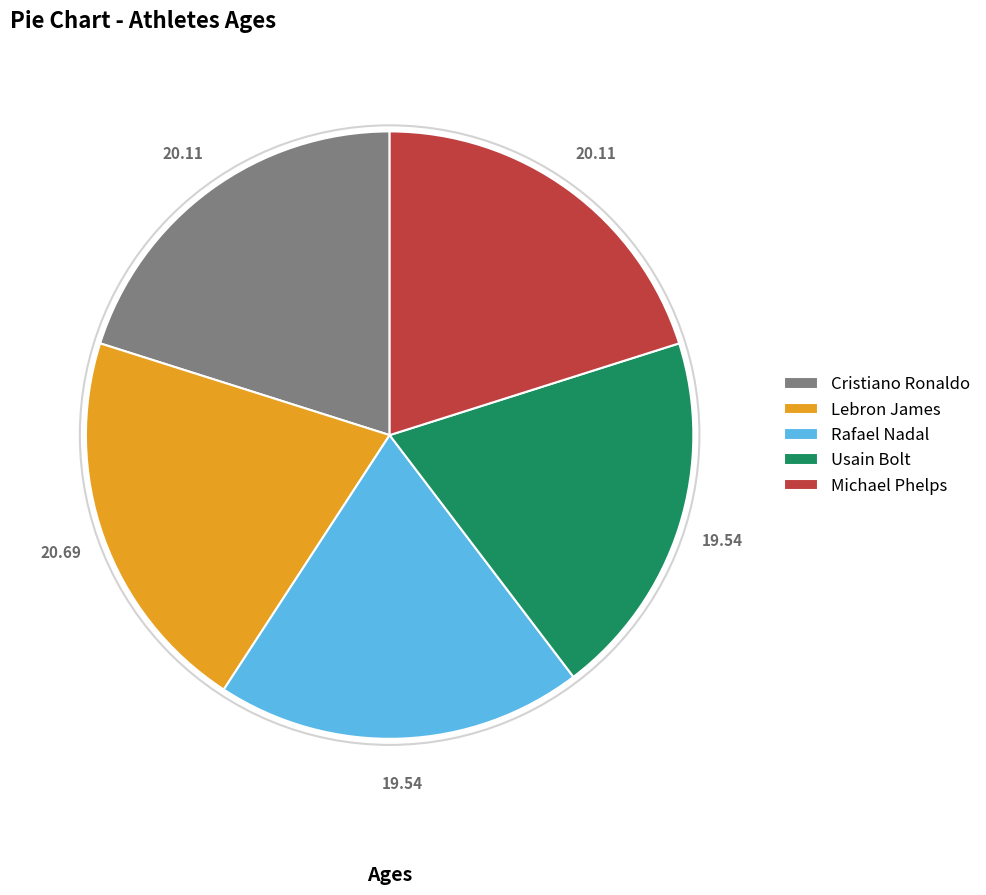

Which has a higher value, Cristiano Ronaldo or Lebron James?

Lebron James